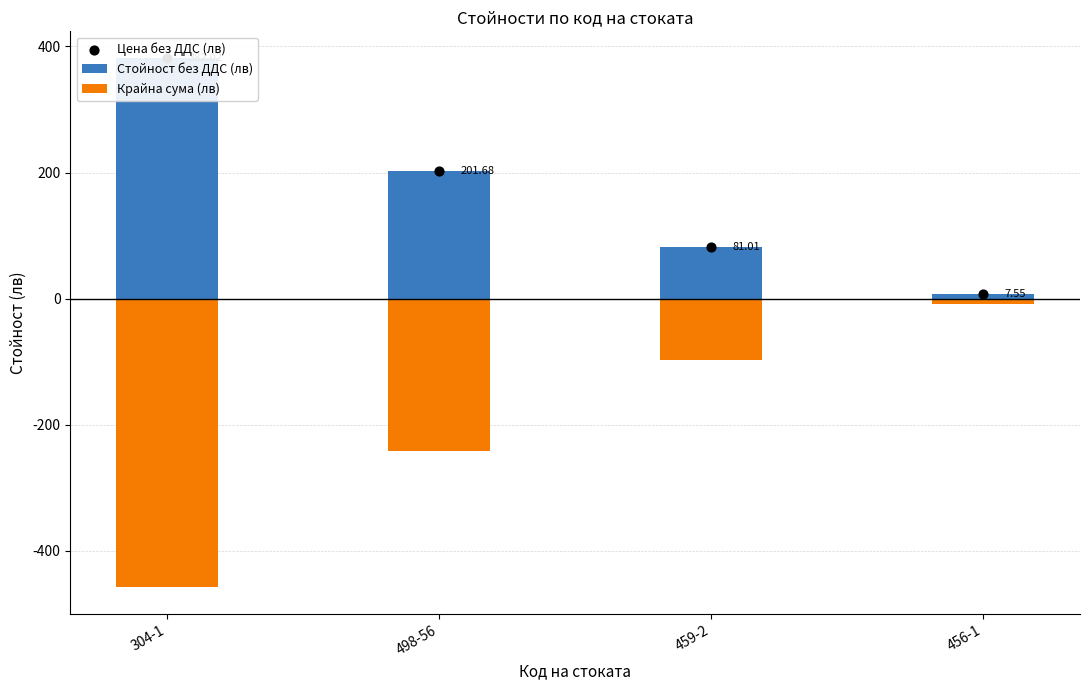

Which series has the largest total across all categories?

Стойност без ДДС (лв)